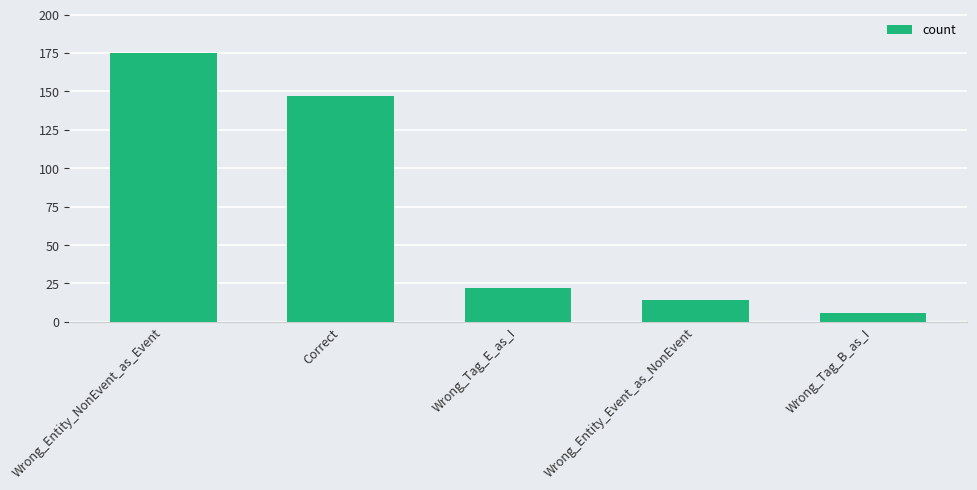

What is the value of the 5th bar from the left?

6